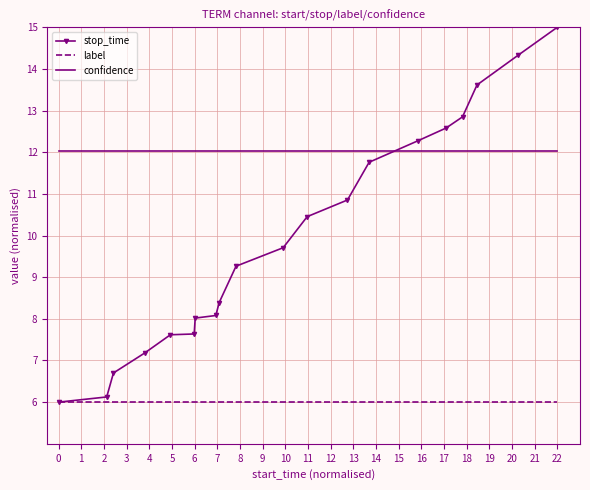

Which series has the largest total across all categories?

confidence